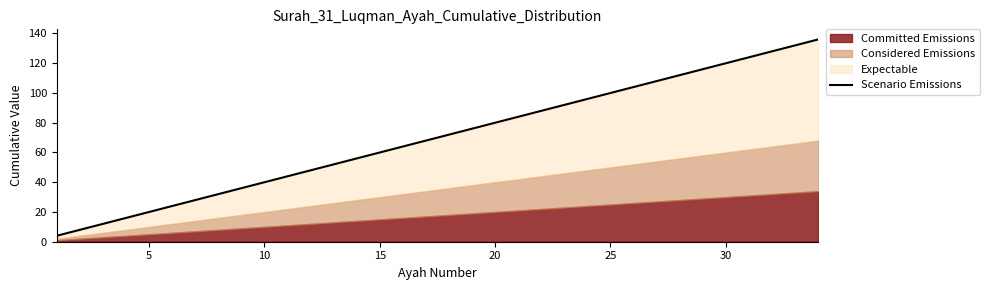

What is the greatest value displayed?

136